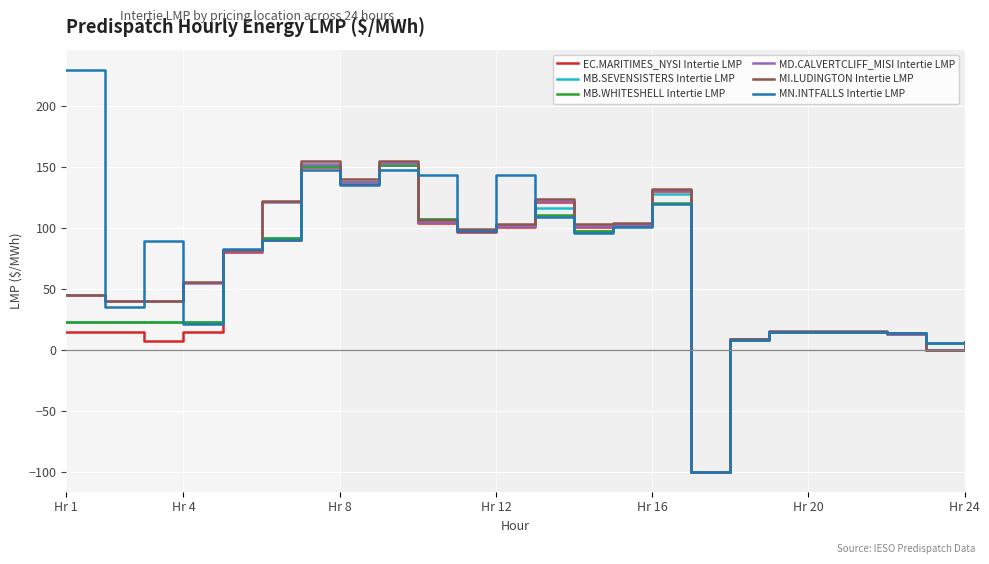

What is the maximum value shown in the chart?

229.3